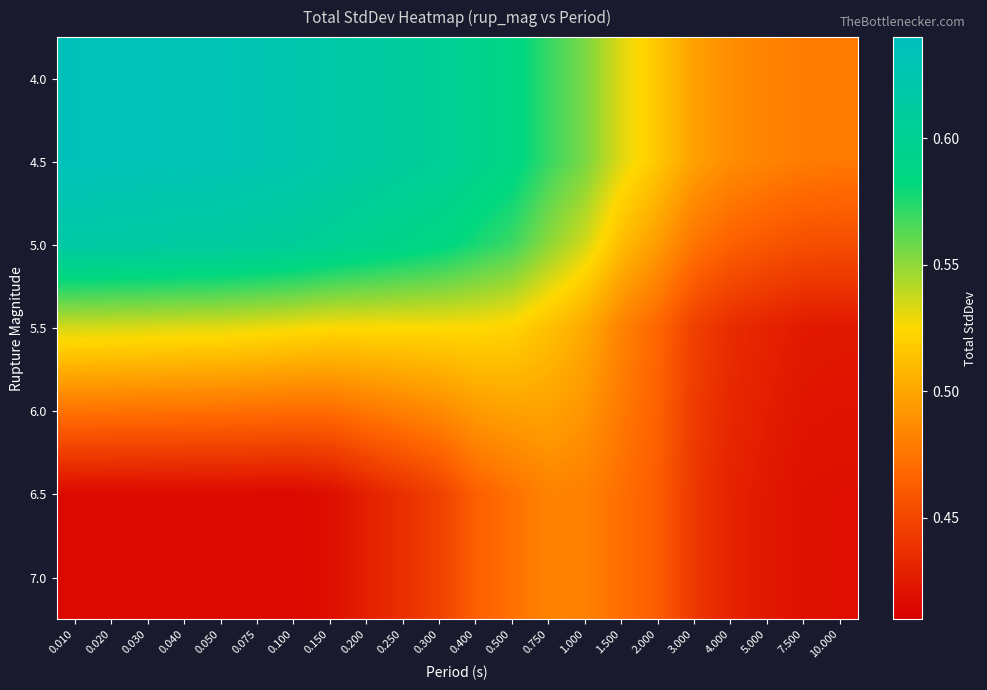

Reading right to left, extract all data points from this chart.

4.0: 10.000=0.5	7.500=0.5	5.000=0.5	4.000=0.5	3.000=0.5	2.000=0.5	1.500=0.5	1.000=0.6	0.750=0.6	0.500=0.6	0.400=0.6	0.300=0.6	0.250=0.6	0.200=0.6	0.150=0.6	0.100=0.6	0.075=0.6	0.050=0.6	0.040=0.6	0.030=0.6	0.020=0.6	0.010=0.6
4.5: 10.000=0.5	7.500=0.5	5.000=0.5	4.000=0.5	3.000=0.5	2.000=0.5	1.500=0.5	1.000=0.6	0.750=0.6	0.500=0.6	0.400=0.6	0.300=0.6	0.250=0.6	0.200=0.6	0.150=0.6	0.100=0.6	0.075=0.6	0.050=0.6	0.040=0.6	0.030=0.6	0.020=0.6	0.010=0.6
5.0: 10.000=0.5	7.500=0.5	5.000=0.5	4.000=0.5	3.000=0.5	2.000=0.5	1.500=0.5	1.000=0.5	0.750=0.6	0.500=0.6	0.400=0.6	0.300=0.6	0.250=0.6	0.200=0.6	0.150=0.6	0.100=0.6	0.075=0.6	0.050=0.6	0.040=0.6	0.030=0.6	0.020=0.6	0.010=0.6
5.5: 10.000=0.4	7.500=0.4	5.000=0.4	4.000=0.4	3.000=0.4	2.000=0.5	1.500=0.5	1.000=0.5	0.750=0.5	0.500=0.5	0.400=0.5	0.300=0.5	0.250=0.5	0.200=0.5	0.150=0.5	0.100=0.5	0.075=0.5	0.050=0.5	0.040=0.5	0.030=0.5	0.020=0.5	0.010=0.5
6.0: 10.000=0.4	7.500=0.4	5.000=0.4	4.000=0.4	3.000=0.4	2.000=0.5	1.500=0.5	1.000=0.5	0.750=0.5	0.500=0.5	0.400=0.5	0.300=0.5	0.250=0.5	0.200=0.5	0.150=0.5	0.100=0.5	0.075=0.5	0.050=0.5	0.040=0.5	0.030=0.5	0.020=0.5	0.010=0.5
6.5: 10.000=0.4	7.500=0.4	5.000=0.4	4.000=0.4	3.000=0.4	2.000=0.5	1.500=0.5	1.000=0.5	0.750=0.5	0.500=0.5	0.400=0.5	0.300=0.4	0.250=0.4	0.200=0.4	0.150=0.4	0.100=0.4	0.075=0.4	0.050=0.4	0.040=0.4	0.030=0.4	0.020=0.4	0.010=0.4
7.0: 10.000=0.4	7.500=0.4	5.000=0.4	4.000=0.4	3.000=0.4	2.000=0.5	1.500=0.5	1.000=0.5	0.750=0.5	0.500=0.5	0.400=0.5	0.300=0.4	0.250=0.4	0.200=0.4	0.150=0.4	0.100=0.4	0.075=0.4	0.050=0.4	0.040=0.4	0.030=0.4	0.020=0.4	0.010=0.4